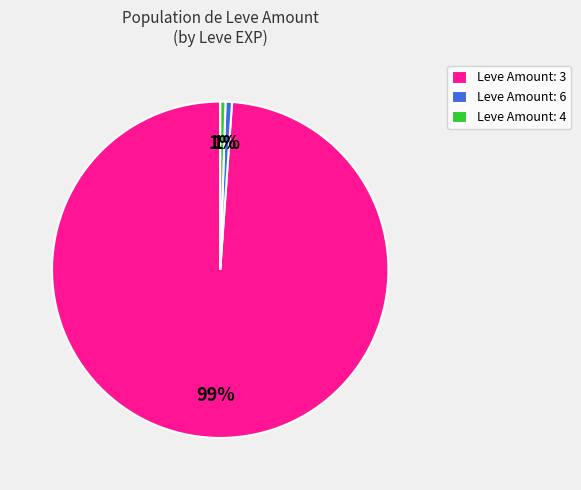

The Leve Amount: 6 slice represents 11% of the pie. True or false?

False